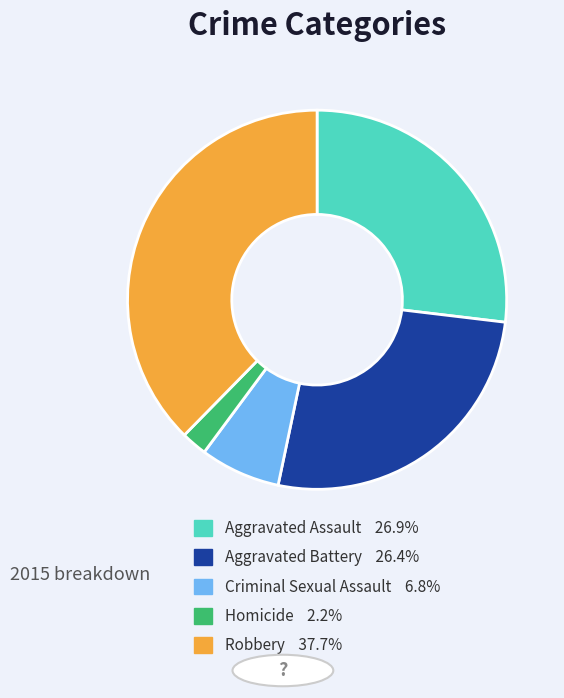

Which category has the biggest portion of the pie?

Robbery